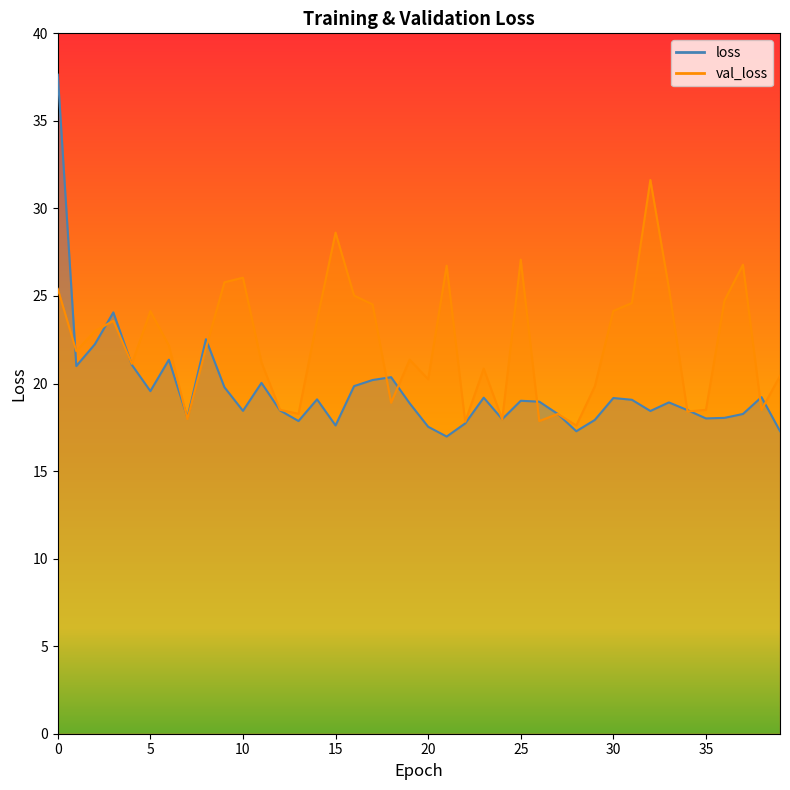

Where is val_loss nearest to the value 24?

5